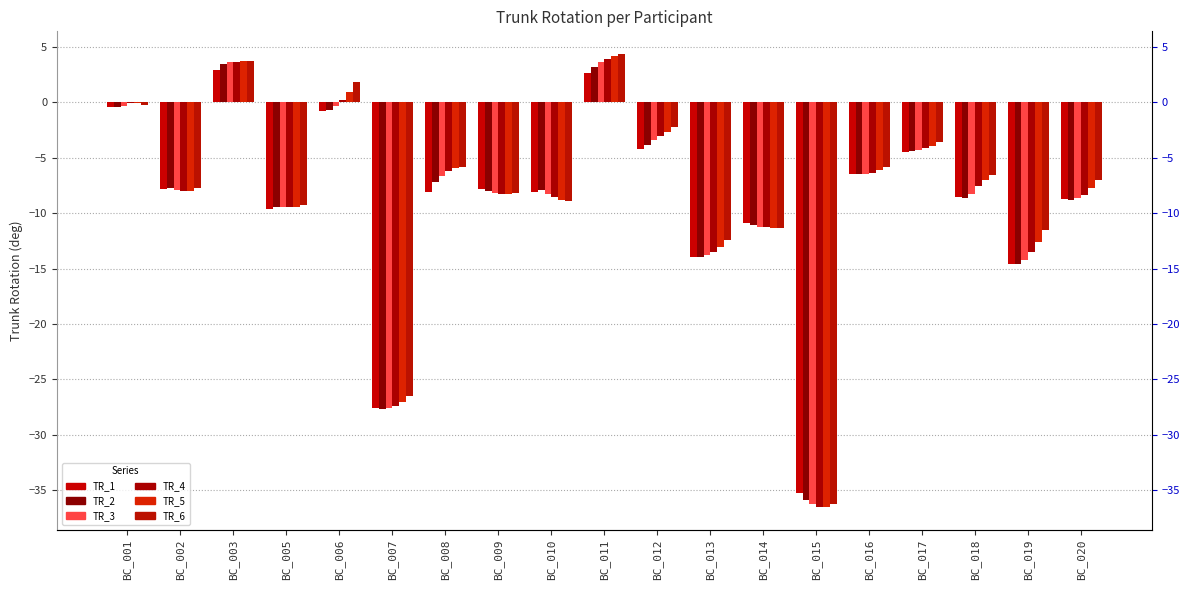

Between BC_013 and BC_019, which is larger?

BC_013